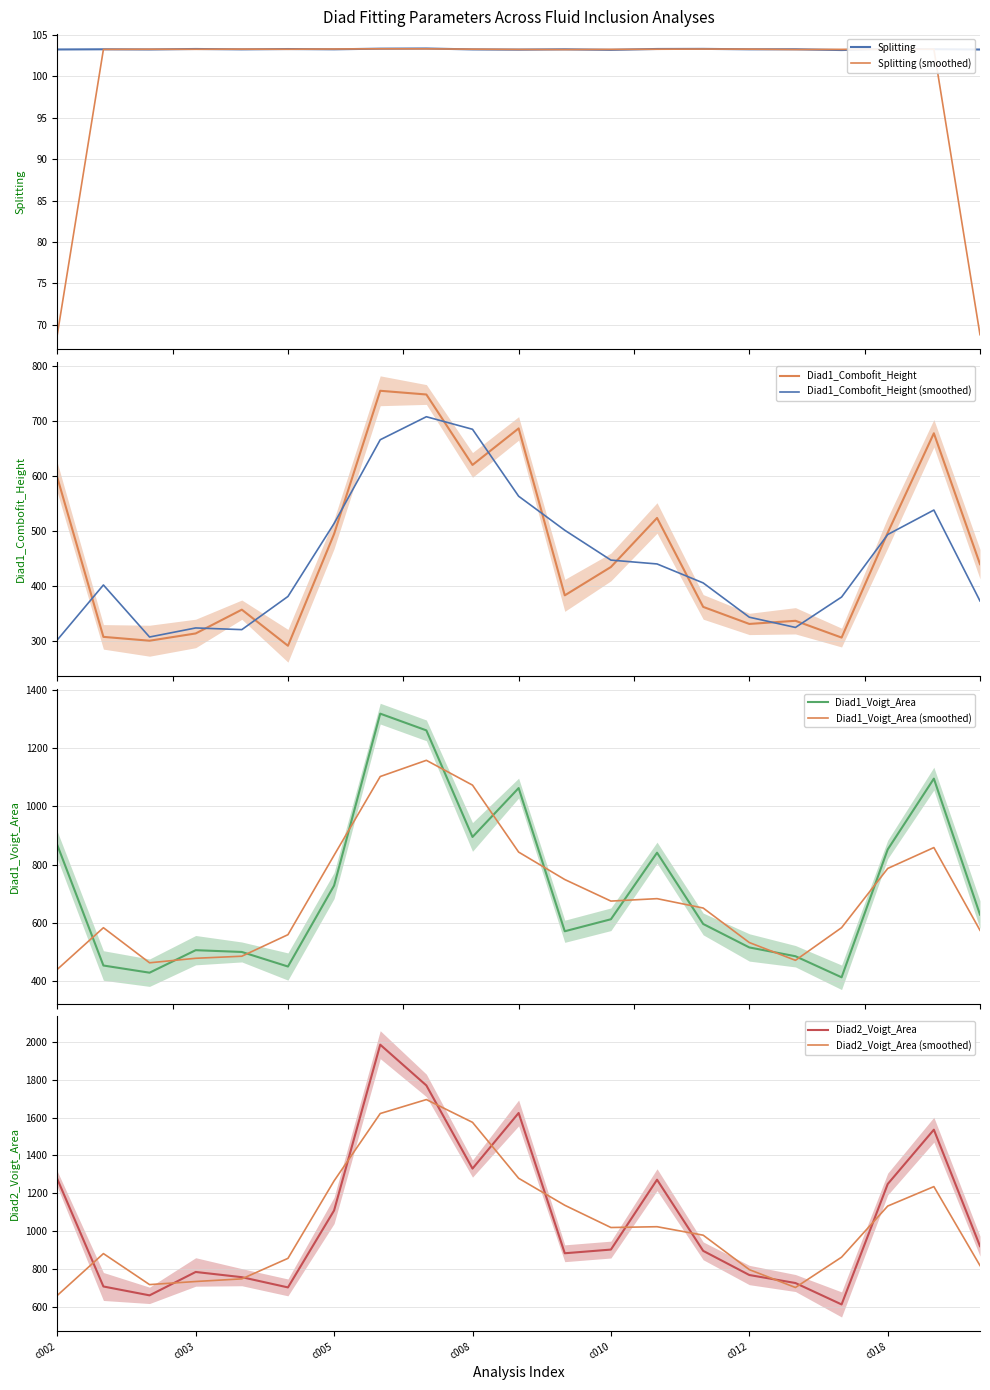

Reading left to right, list all the values displayed in this chart.

Splitting: 103.2	103.2	103.2	103.3	103.2	103.3	103.2	103.3	103.3	103.2	103.2	103.2	103.2	103.3	103.3	103.2	103.2	103.1	103.3	103.3	103.2
Diad1_Combofit_Height: 598.0	307.4	300.4	313.6	356.9	291.2	494.9	755.7	749.0	620.6	687.2	383.0	434.7	524.0	362.0	330.9	336.7	306.1	497.1	678.3	439.9
Diad1_Voigt_Area: 867.2	453.5	428.8	506.1	500.0	450.0	727.8	1317.6	1260.3	894.6	1062.3	571.0	612.2	840.5	596.0	515.5	485.3	413.0	851.7	1094.7	628.0
Diad2_Voigt_Area: 1276.0	708.9	662.1	785.4	757.9	704.0	1109.8	1984.0	1769.1	1330.6	1623.9	884.1	903.5	1272.0	896.8	769.3	727.1	614.1	1249.3	1535.8	921.7